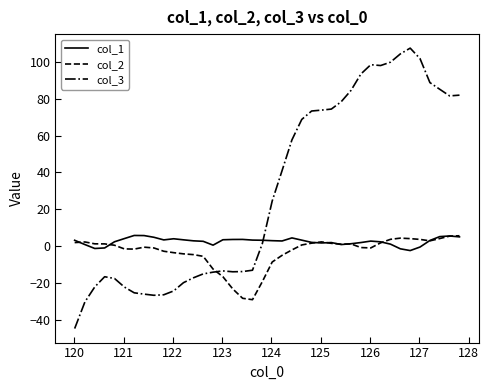

Which series has the largest range (max minus min)?

col_3